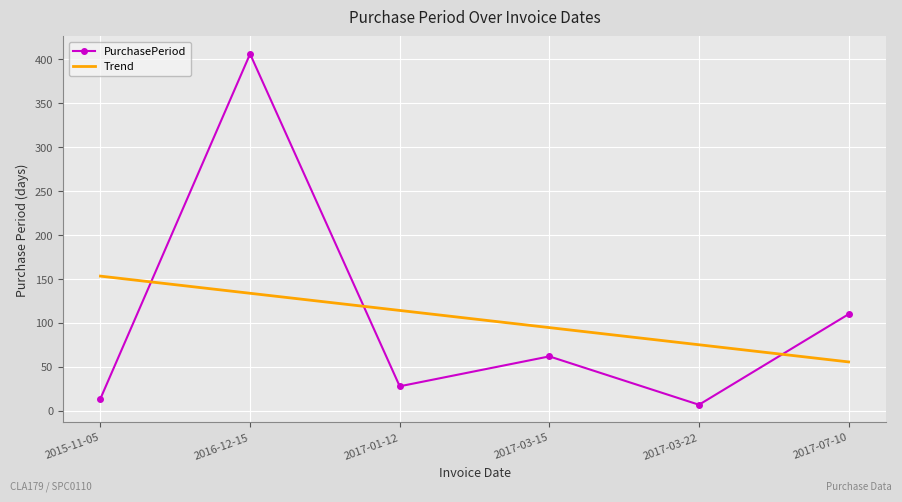

What are all the series names shown in the legend?

PurchasePeriod, Trend